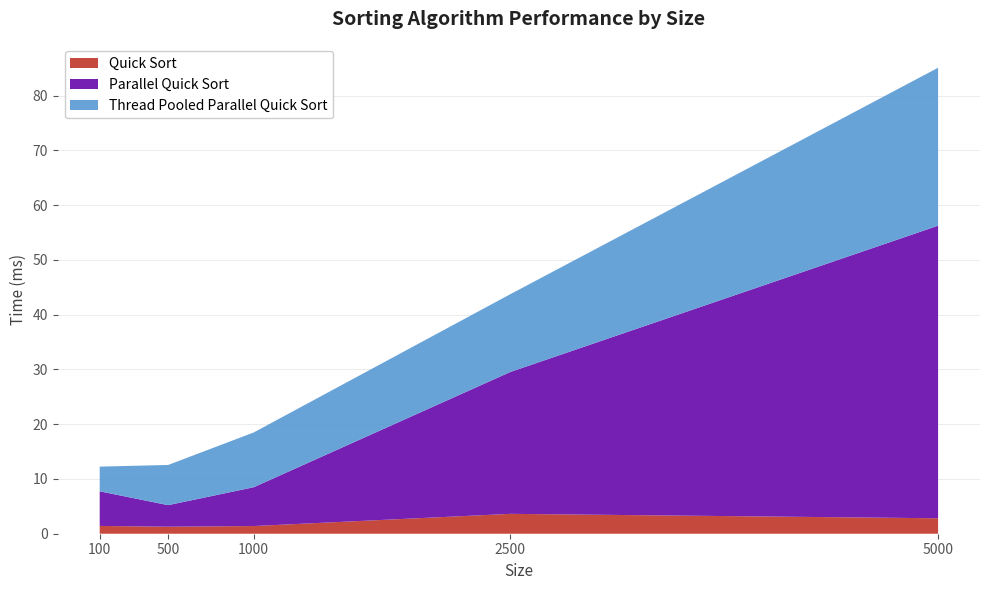

Reading left to right, transcribe all the data shown in this chart.

Quick Sort: 1.4	1.3	1.4	3.6	2.8
Parallel Quick Sort: 6.3	3.9	7.1	25.9	53.4
Thread Pooled Parallel Quick Sort: 4.5	7.3	10.0	14.2	28.8